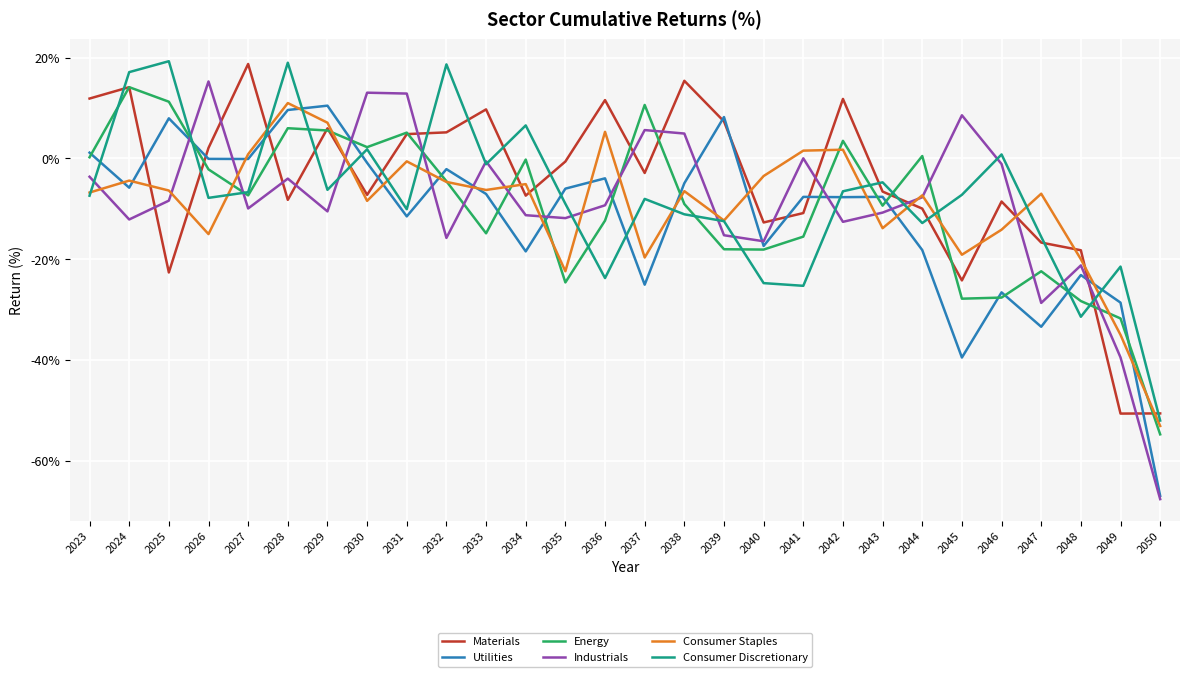

At which category does Materials reach its first local peak?

2024